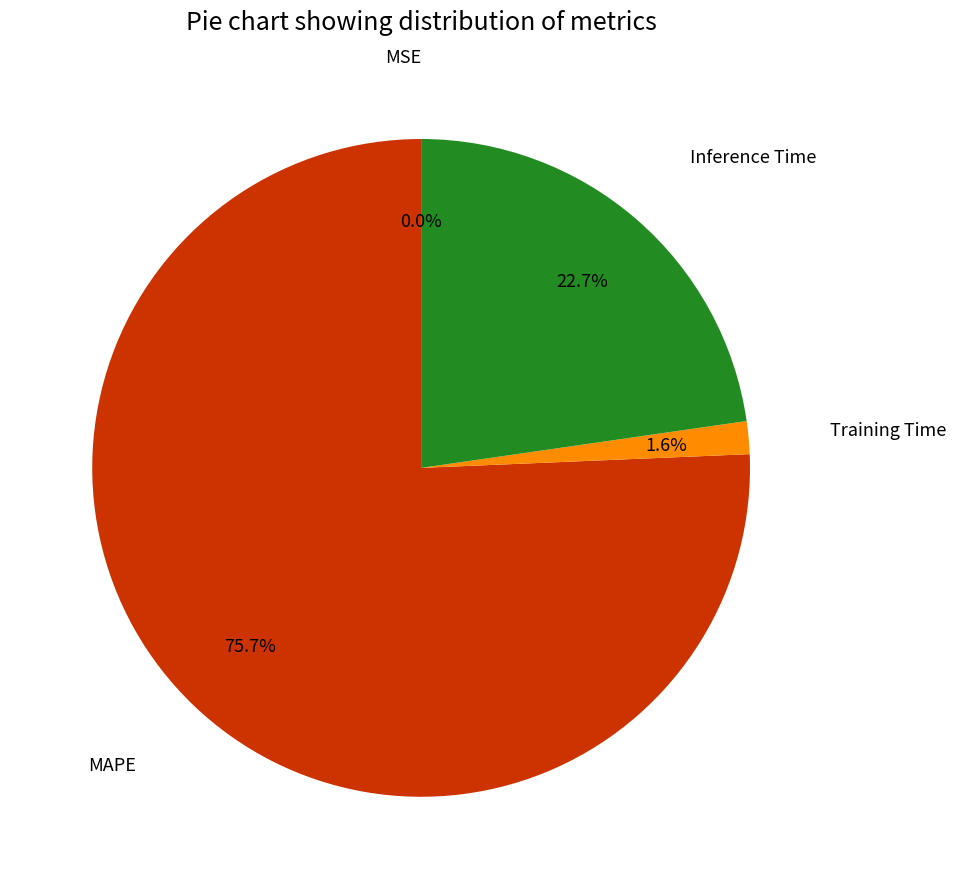

Is there any slice that represents more than half of the pie?

Yes